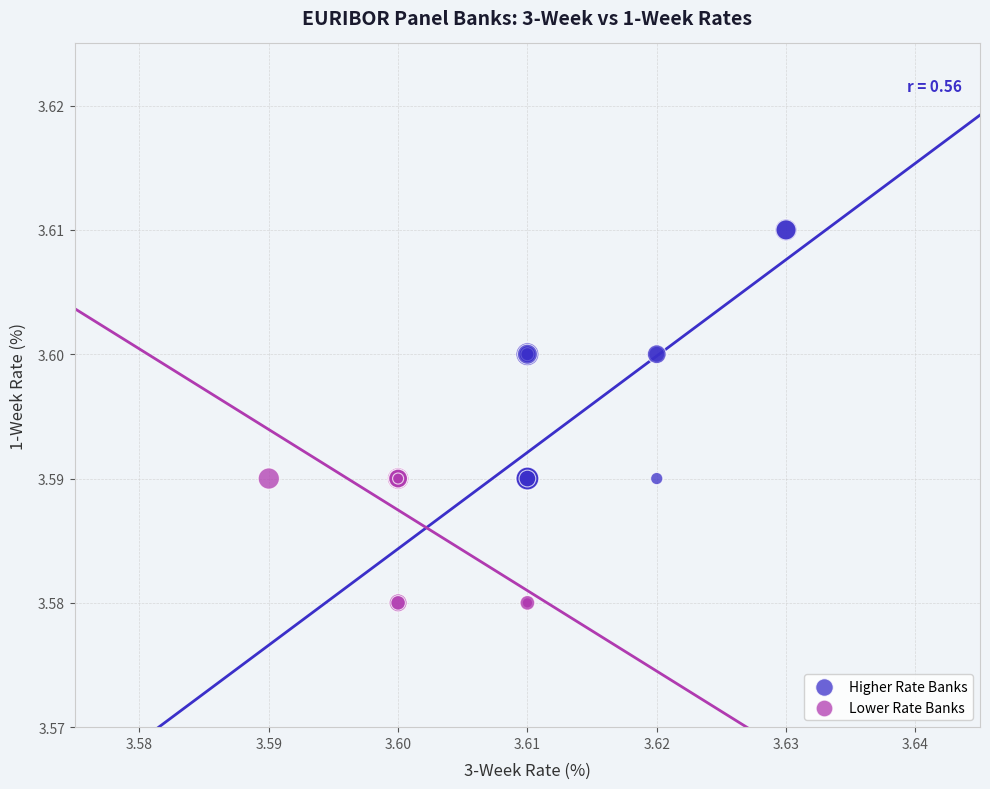

Which series contains the highest Y value?

Higher Rate Banks